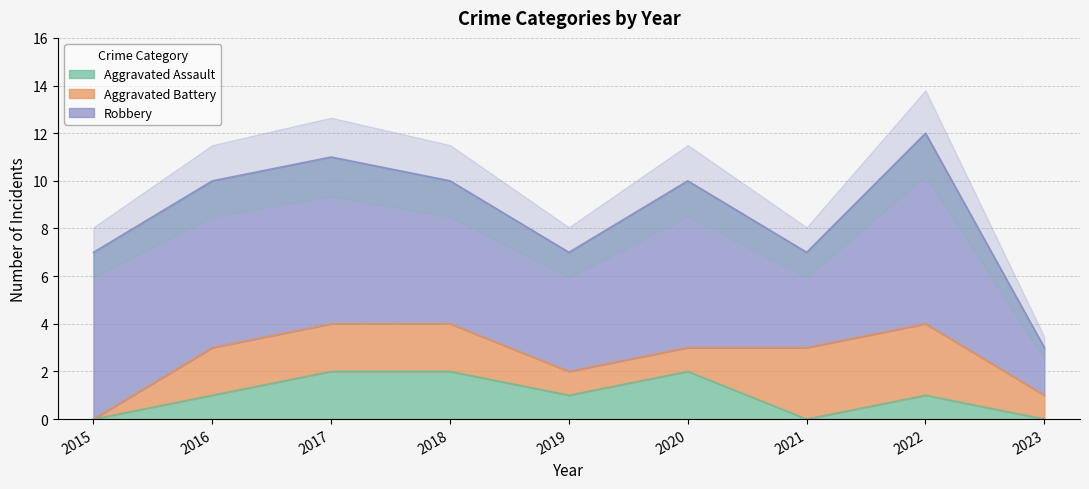

Reading left to right, list all the values displayed in this chart.

Aggravated Assault: 2015=0	2016=1	2017=2	2018=2	2019=1	2020=2	2021=0	2022=1	2023=0
Aggravated Battery: 2015=0	2016=2	2017=2	2018=2	2019=1	2020=1	2021=3	2022=3	2023=1
Robbery: 2015=7	2016=7	2017=7	2018=6	2019=5	2020=7	2021=4	2022=8	2023=2